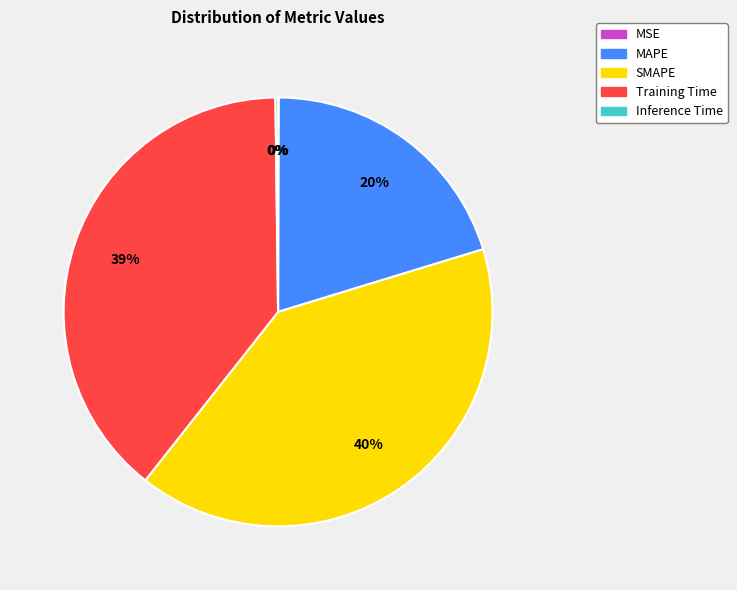

Do Training Time and MAPE together represent more than half of the pie?

Yes